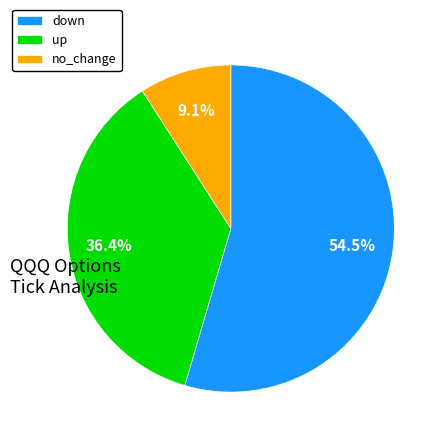

How many segments does this pie chart have?

3